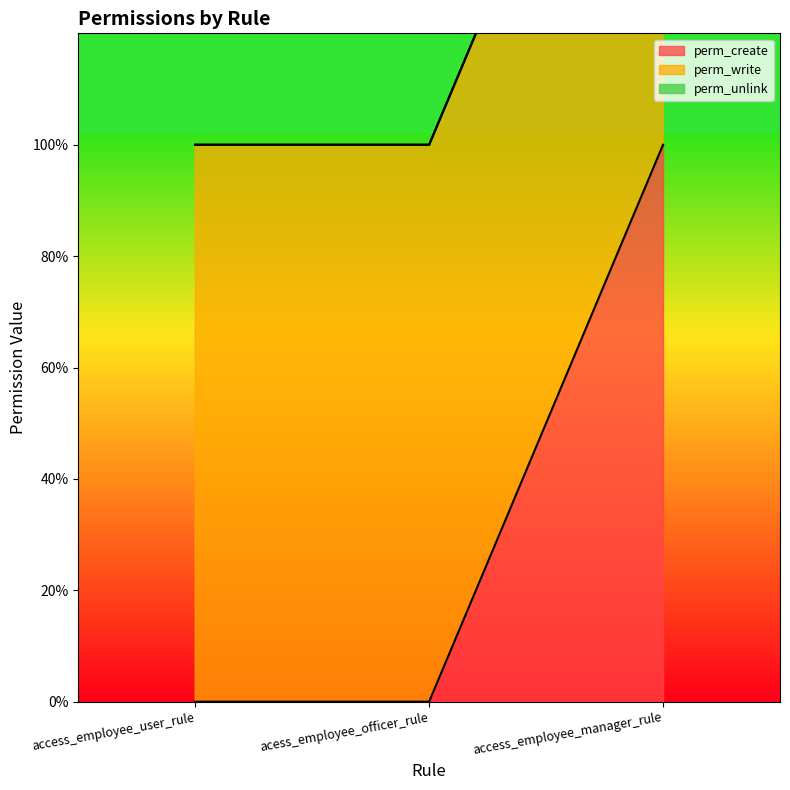

Between acess_employee_officer_rule and access_employee_manager_rule, which series saw the biggest shift?

perm_create